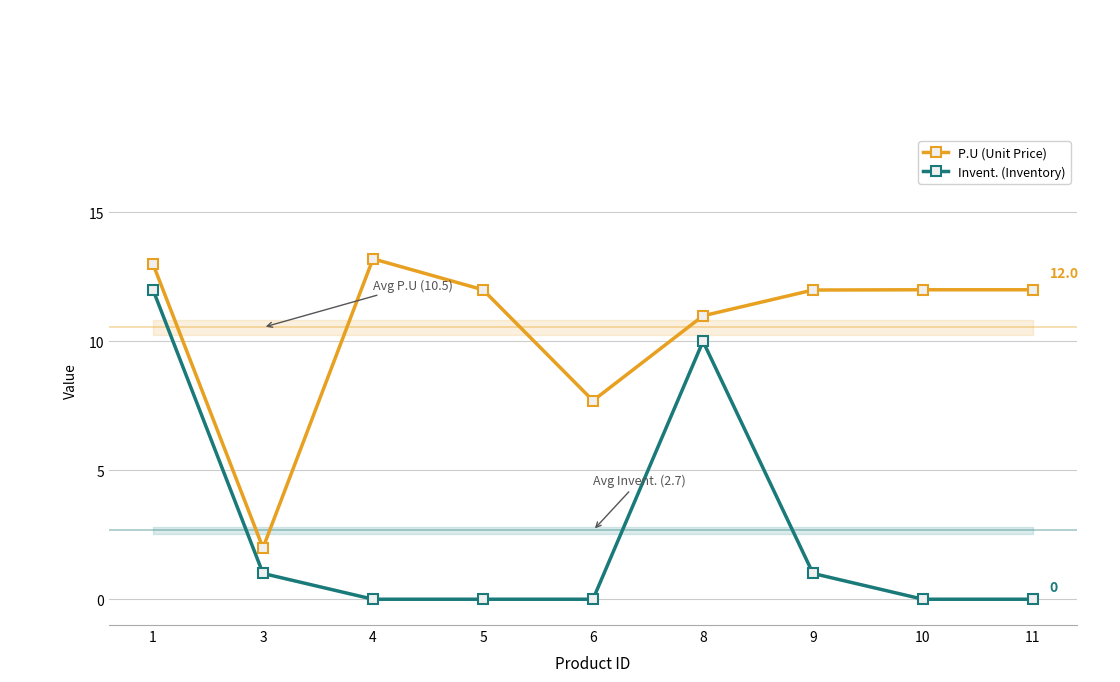

At which category does P.U (Unit Price) reach its first local peak?

4